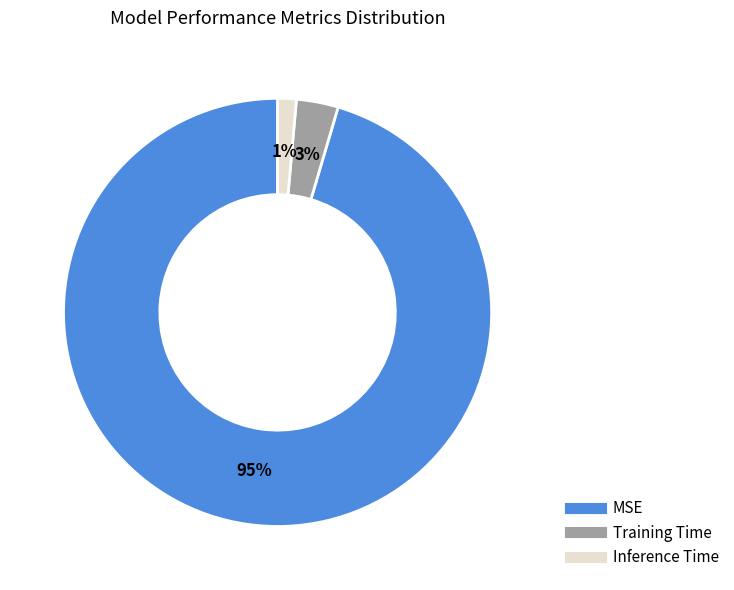

Do Training Time and Inference Time together represent more than half of the pie?

No